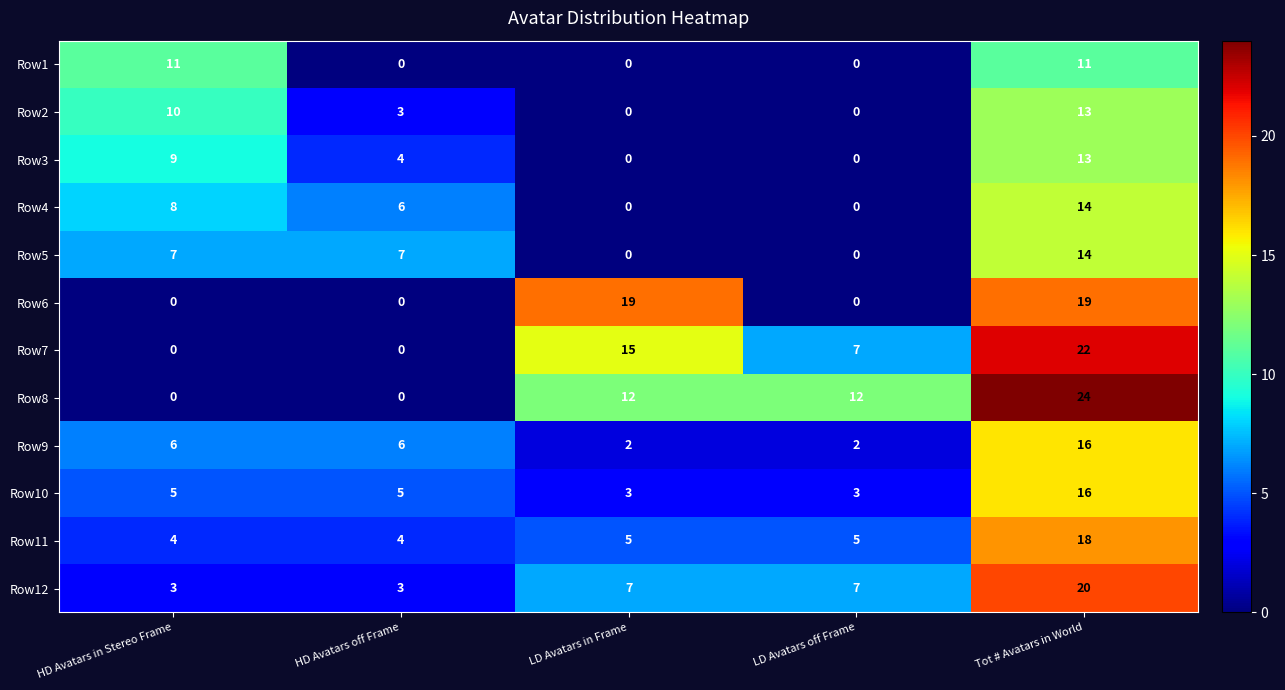

Which series has the largest range (max minus min)?

Row8